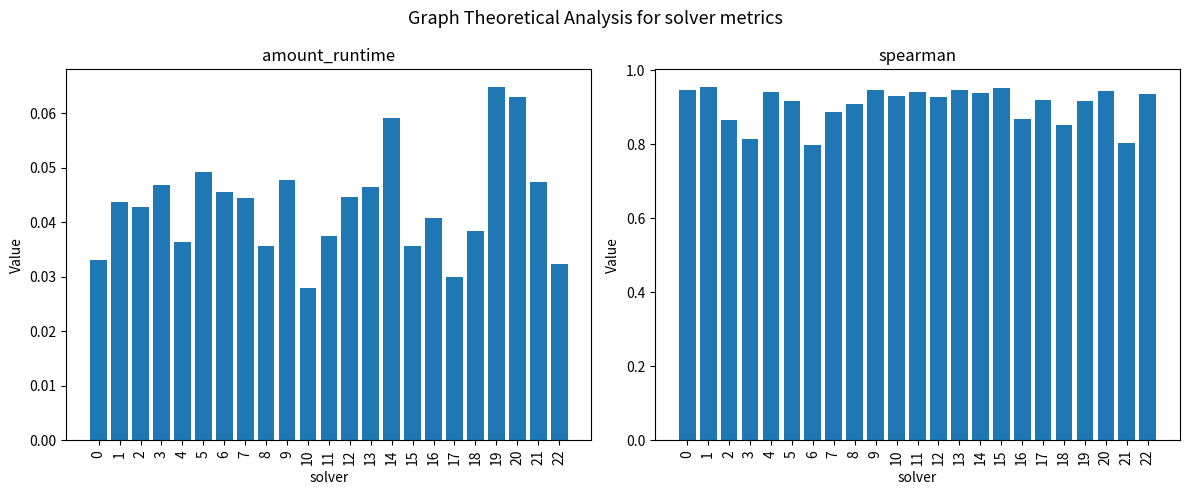

How many bars are there in total?

46